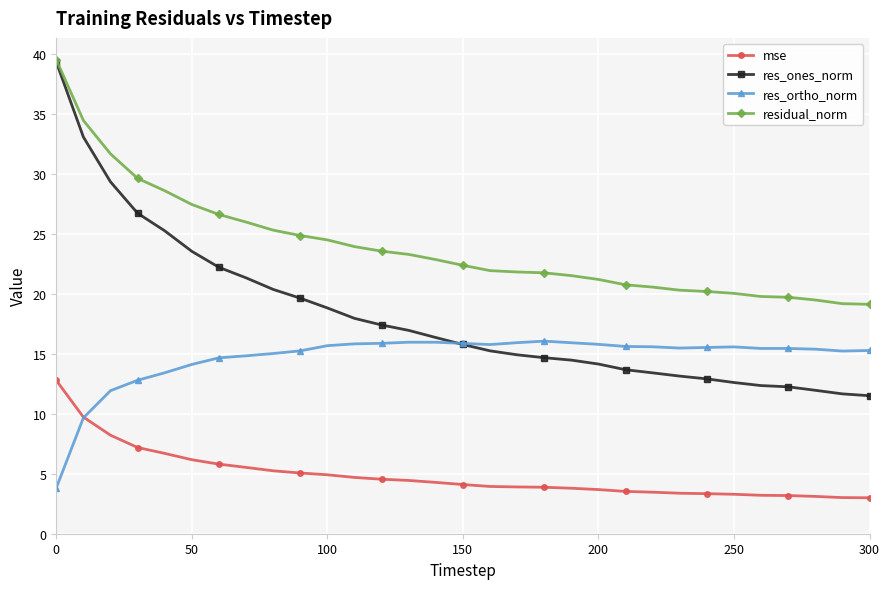

How many series are shown in this chart?

4